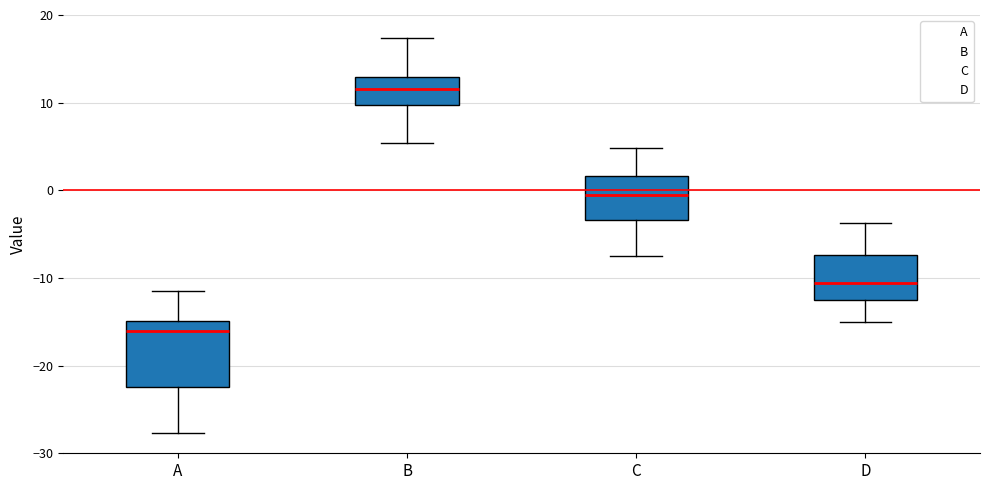

Reading left to right, transcribe this box plot: for each box, give where its median line is, the range the box spans, and where its two whiskers end, as read against the y-axis. The values are not printed on the chart, so give them approximately, as read against the axis.

A: median -16, box -22 to -15, whiskers -28 to -11
B: median 12, box 10 to 13, whiskers 5 to 17
C: median 0, box -3 to 2, whiskers -8 to 5
D: median -11, box -12 to -7, whiskers -15 to -4